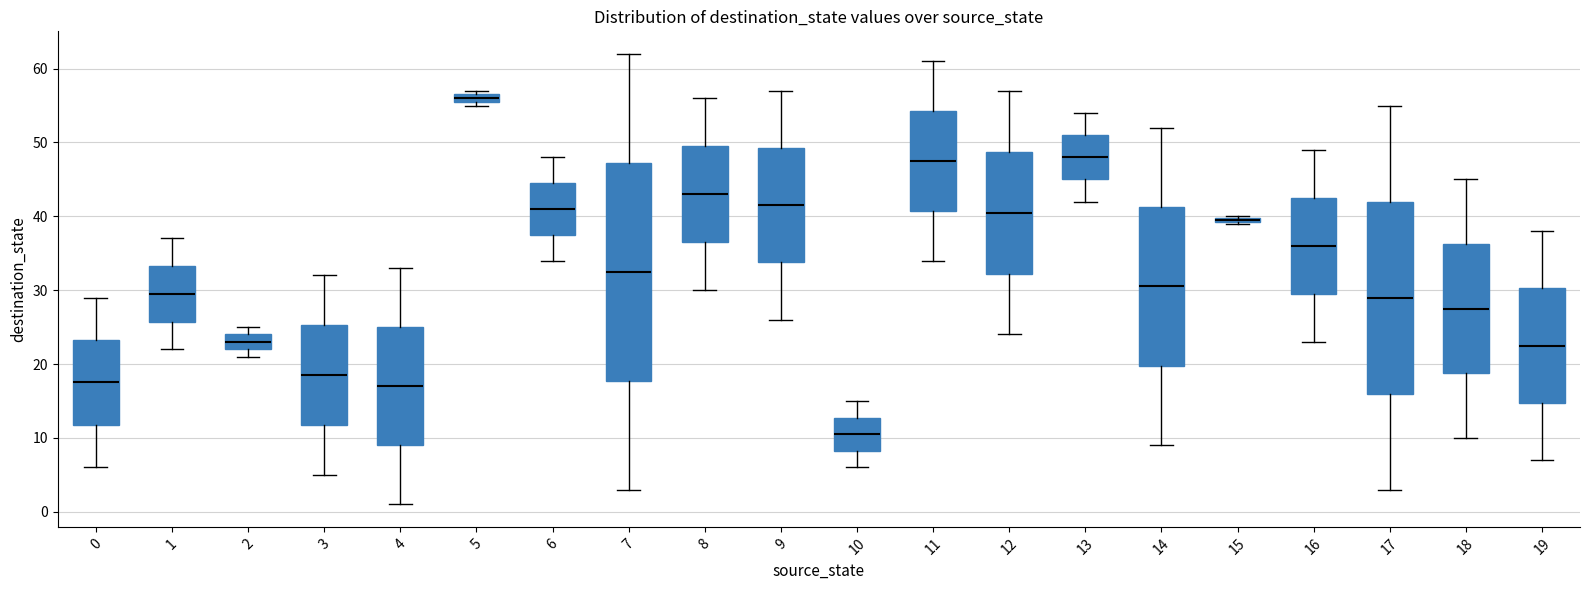

Comparing the boxes themselves (not the whiskers), which one is the tallest?

7